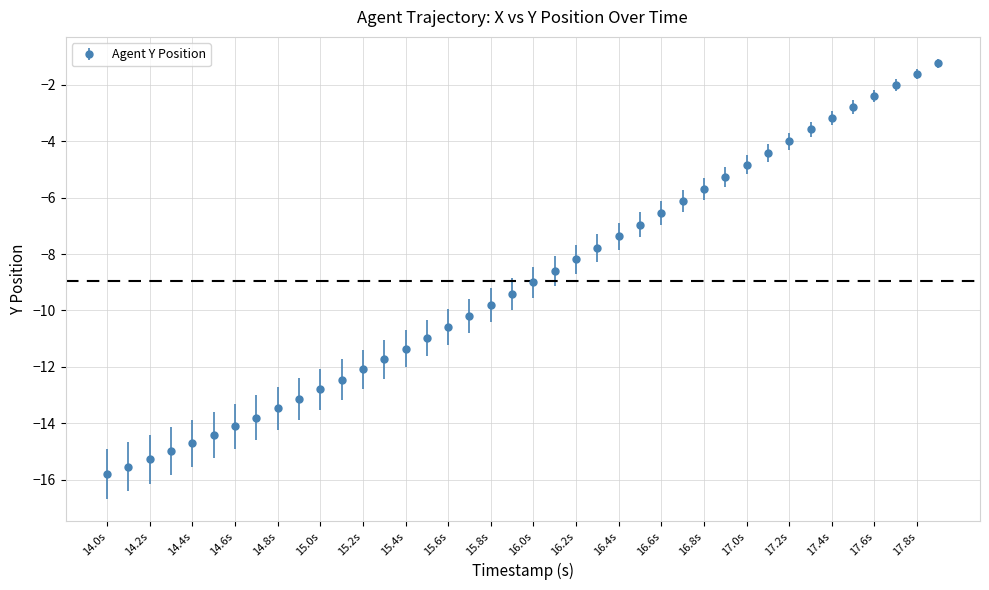

What is the sum of all values?

-358.2